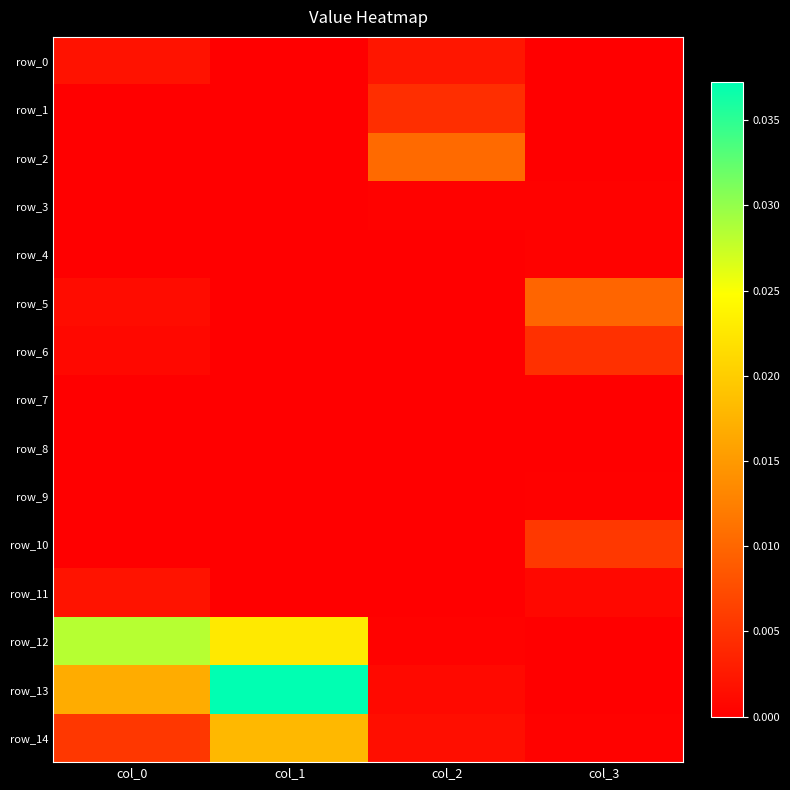

At which label does row_8 reach its peak?

col_0